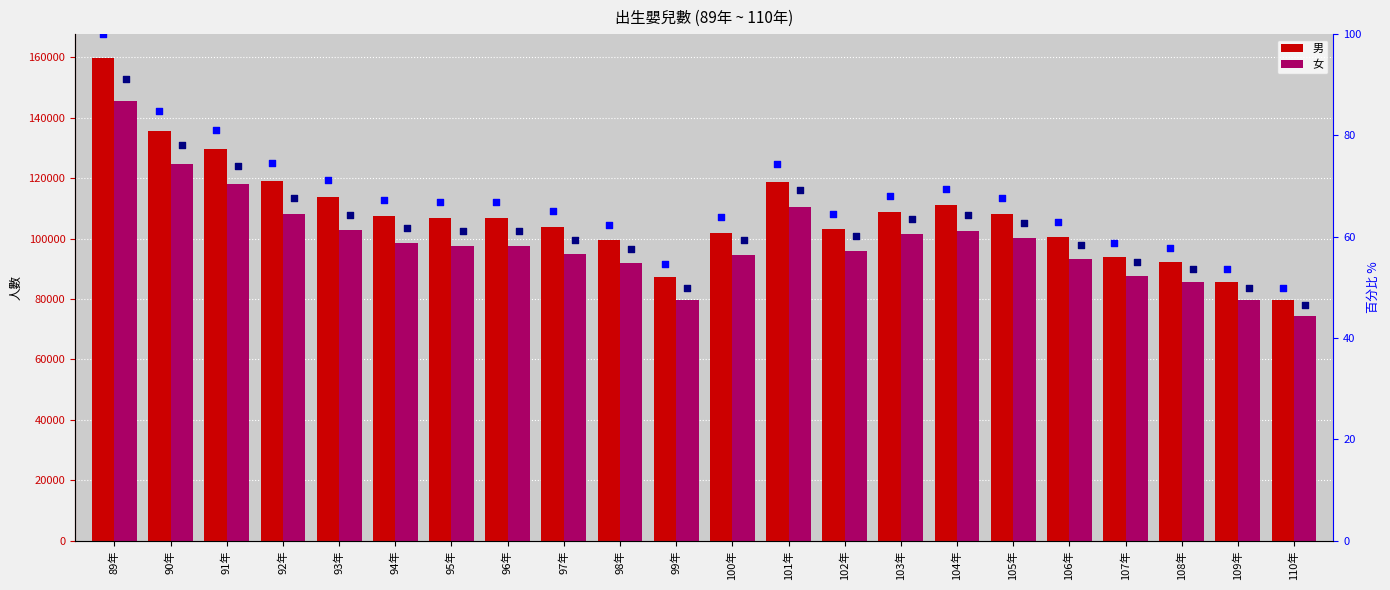

Which series has the largest Y range (max minus min)?

男